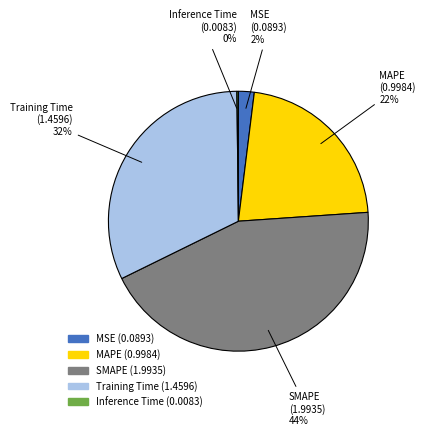

Do Training Time and MSE together represent more than half of the pie?

No